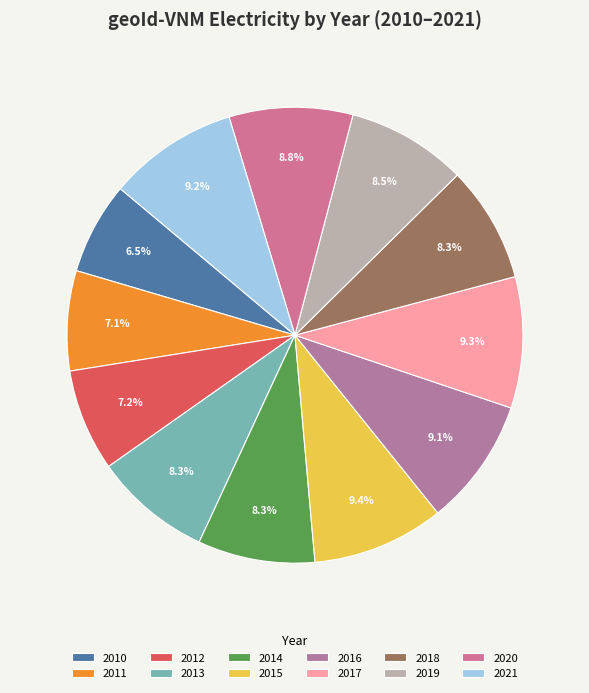

Rank the categories by value from highest to lowest.

2015, 2017, 2021, 2016, 2020, 2019, 2013, 2014, 2018, 2012, 2011, 2010